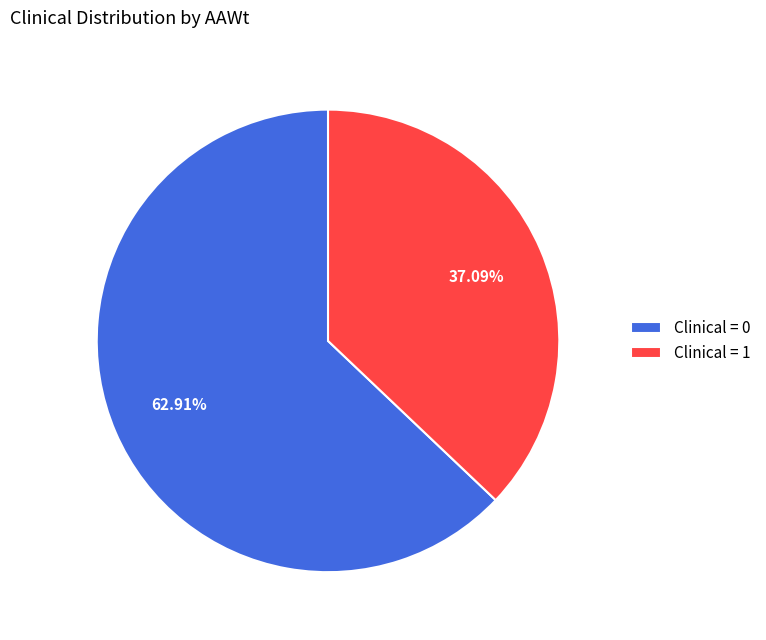

What is the largest slice in the pie chart?

Clinical = 0